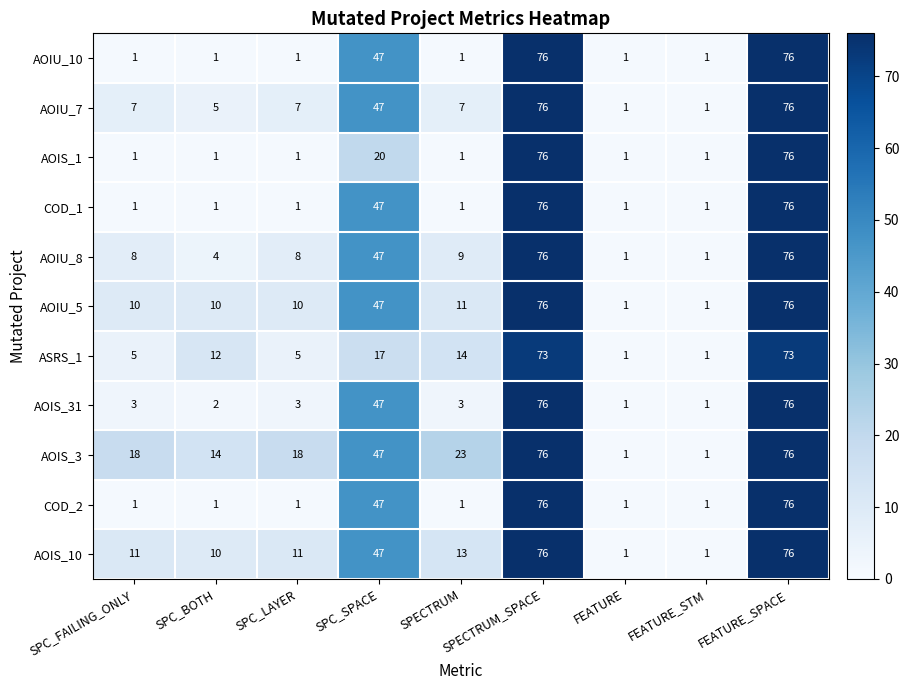

What is the total value across all series at SPC_SPACE?

460